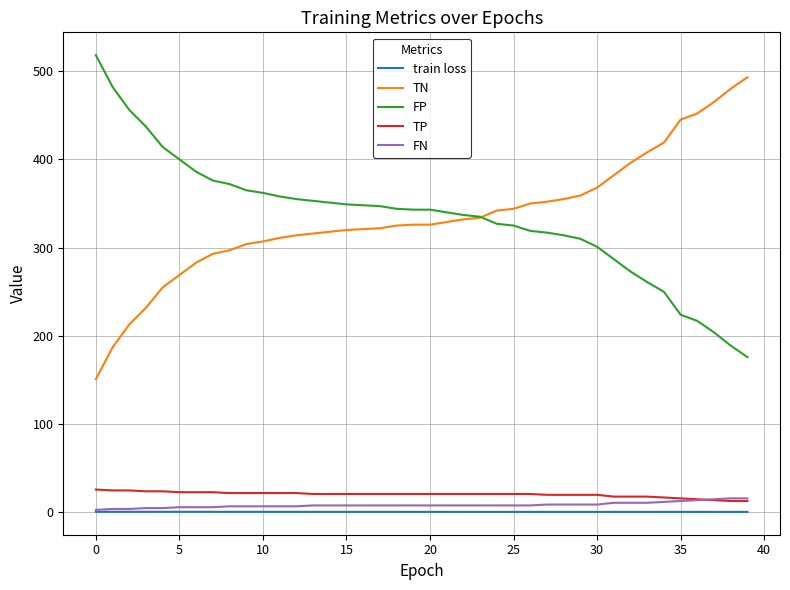

How many lines are shown in the chart?

5